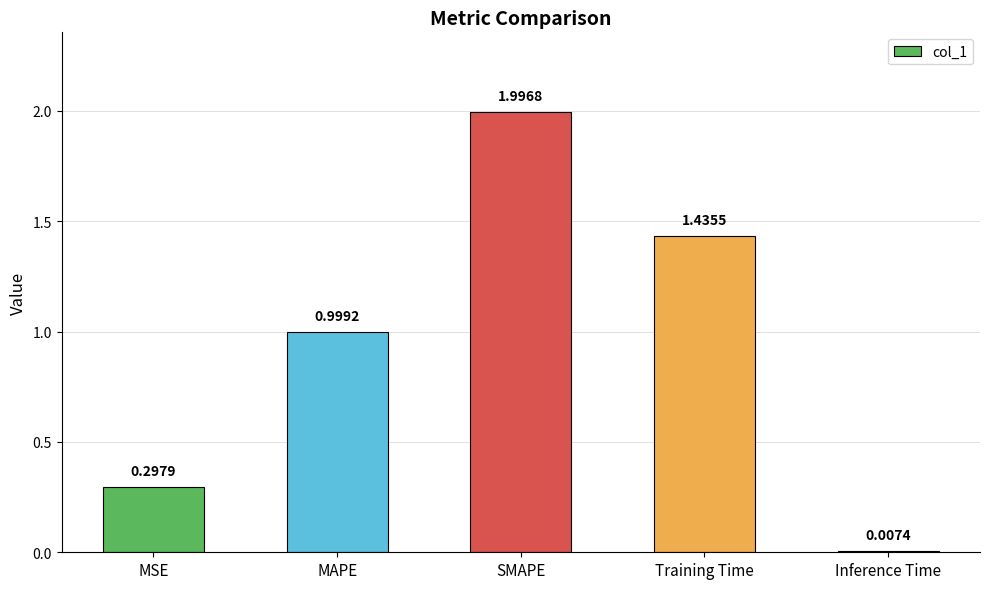

What is the average value?

0.9